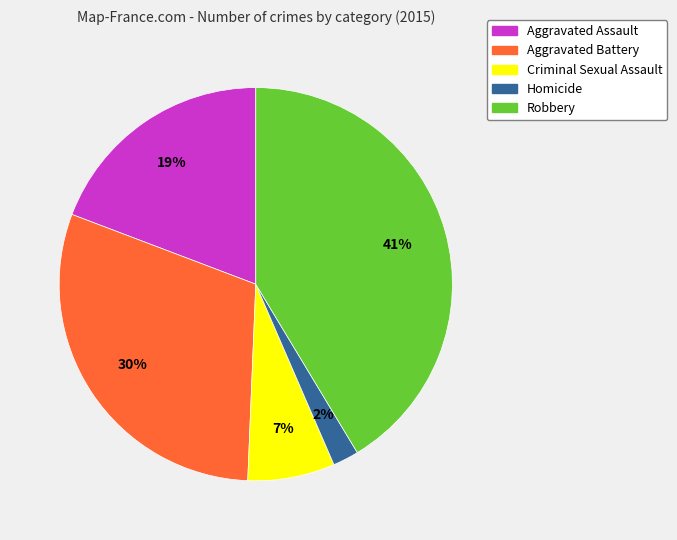

Is there any slice that represents more than half of the pie?

No